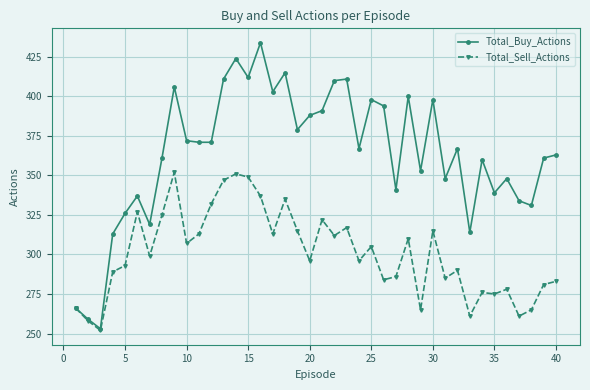

Does the chart display data point markers on the line(s)?

Yes